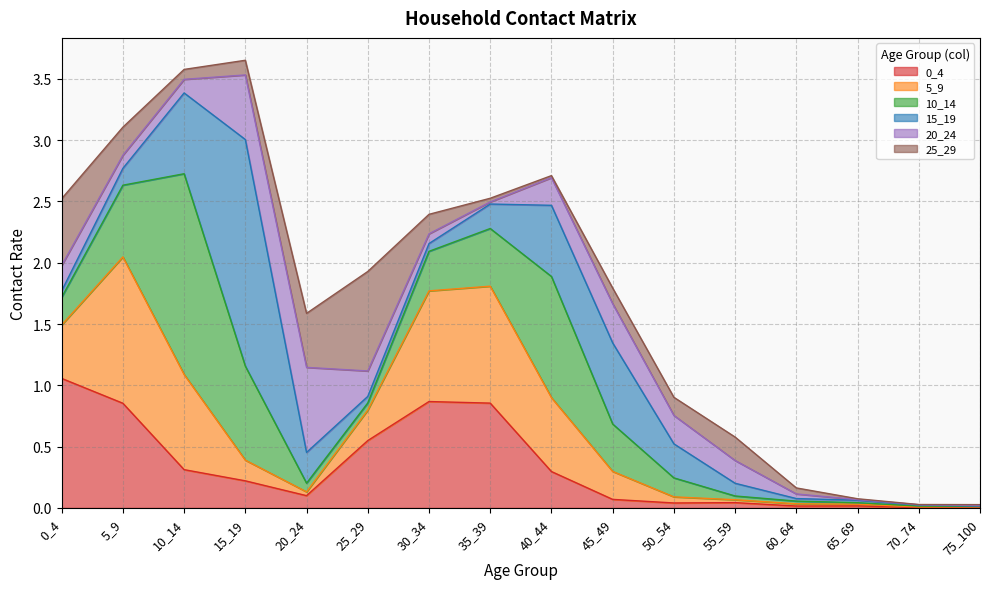

Where is the first local minimum for 15_19?

25_29